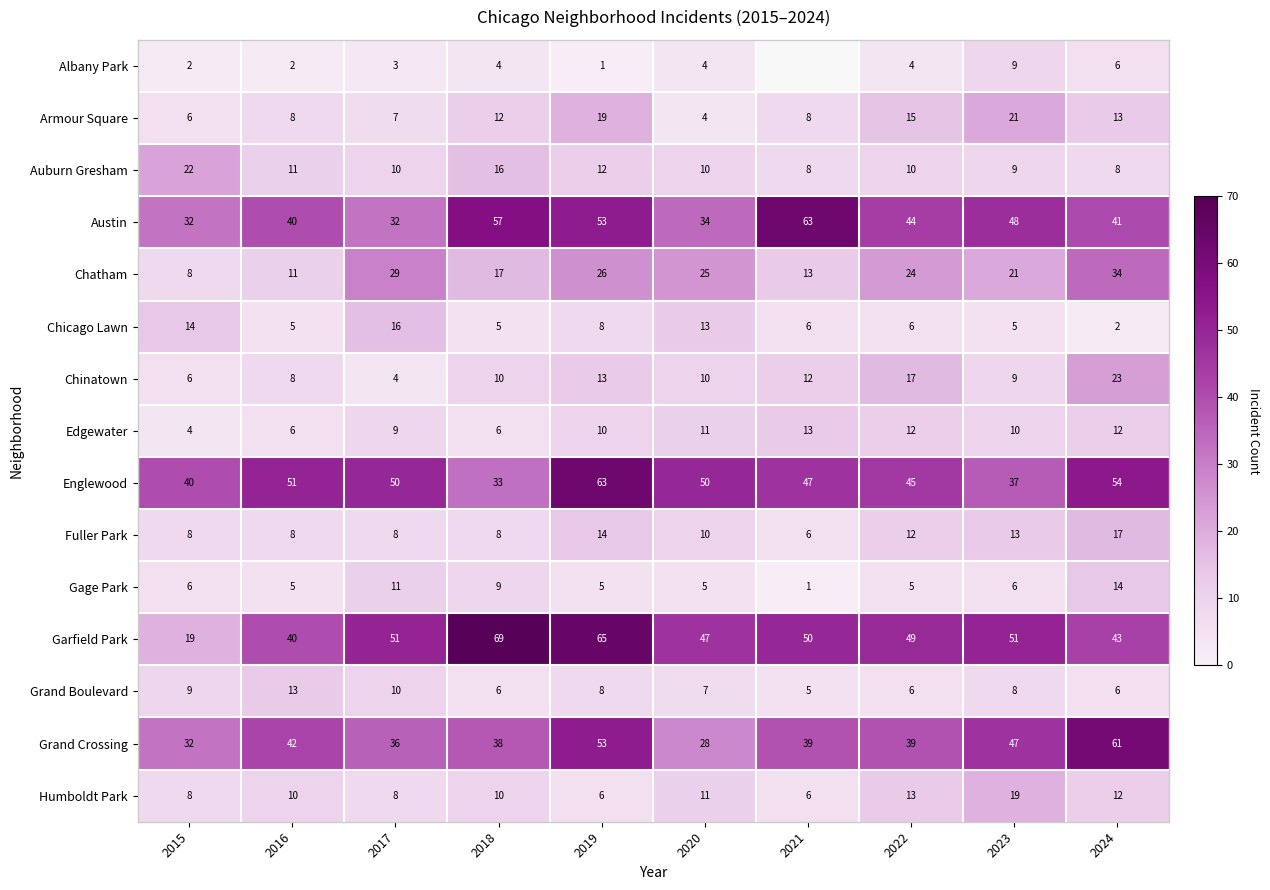

At which category does the chart reach its minimum across all series?

2019